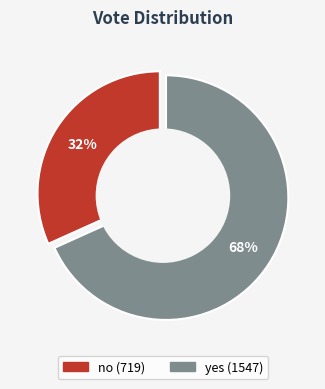

How many segments does this pie chart have?

2